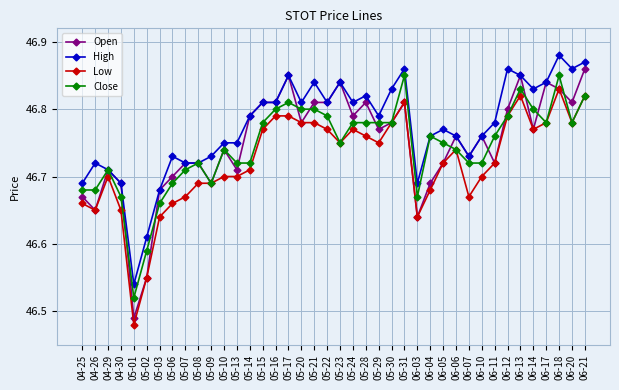

True or false: Open has more than 1 interior local peaks.

True